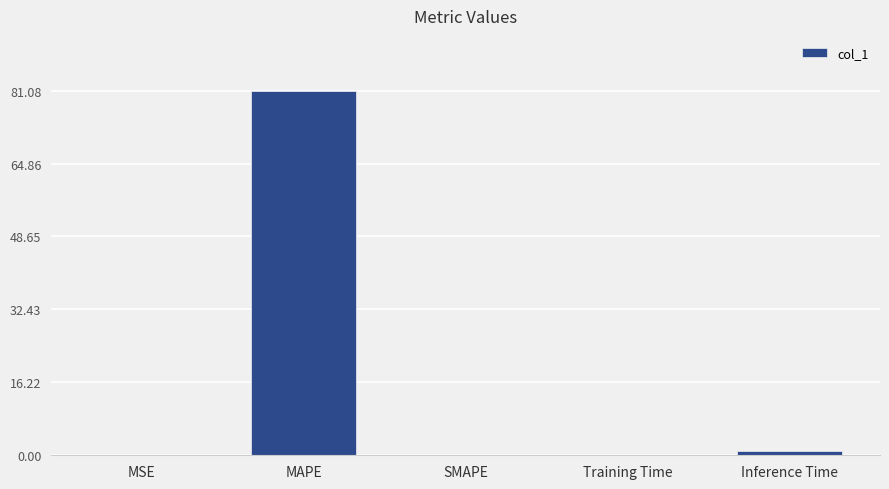

True or false: the data shows 34.9 at SMAPE.

False